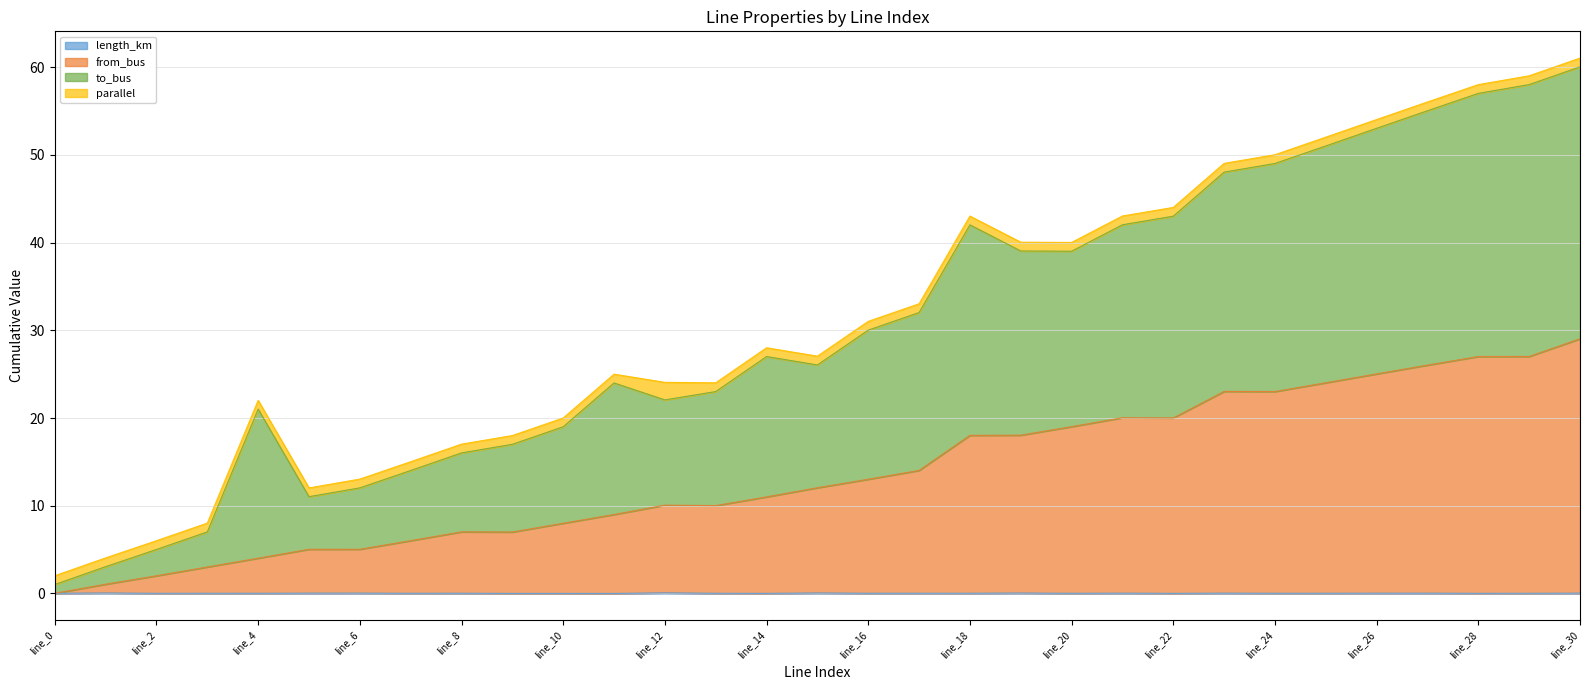

What is the approximate value of from_bus at line_13?

10.0